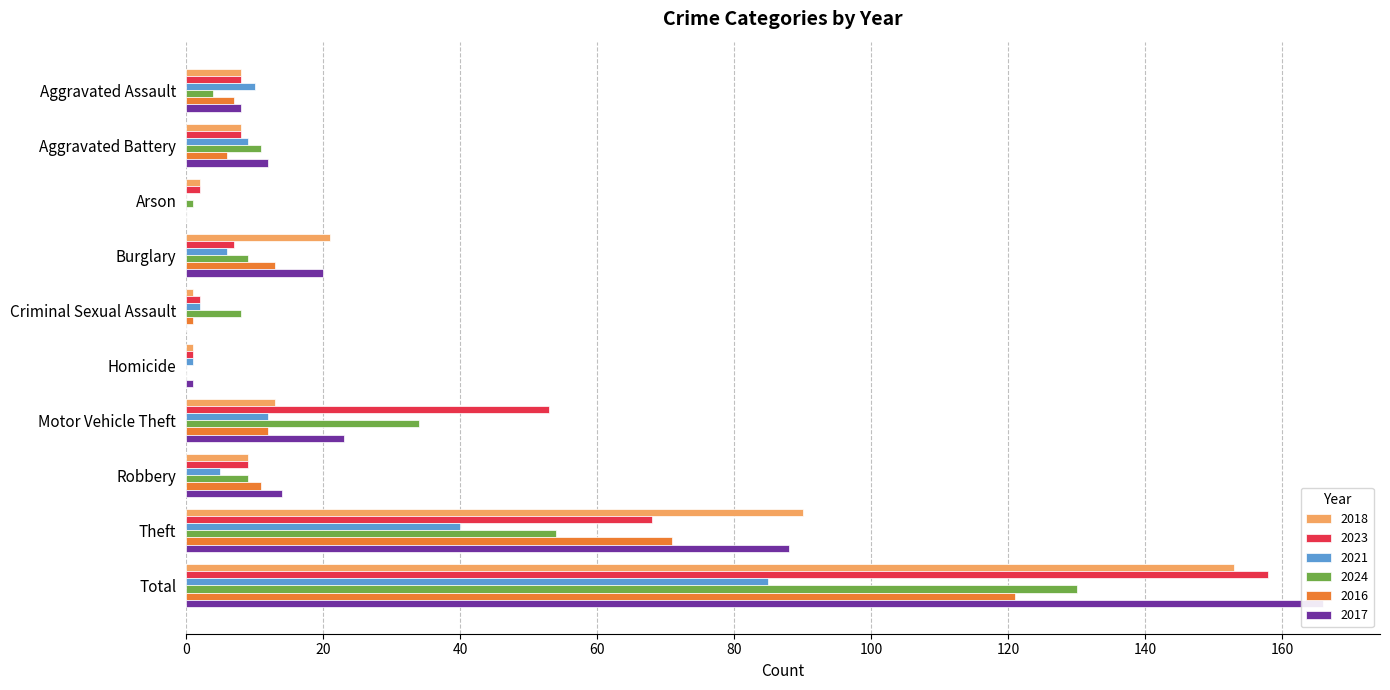

What is the difference between the 2016 values at Arson and Aggravated Battery?

6